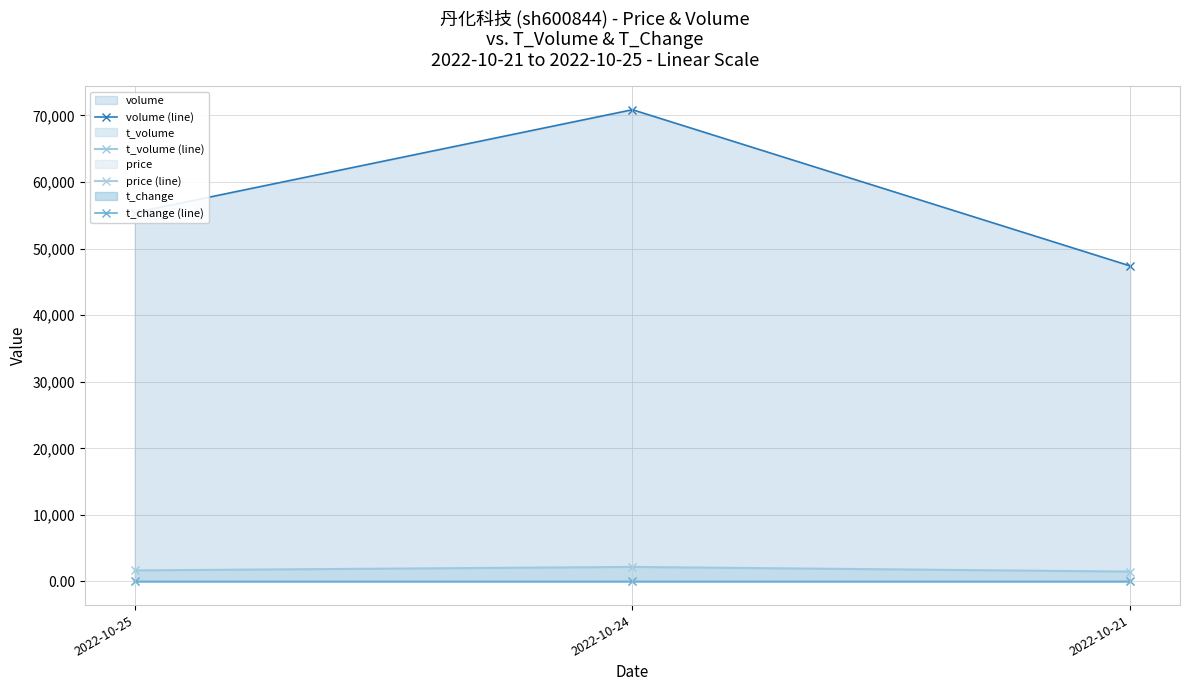

What is the total value across all series at 2022-10-24?

73061.9